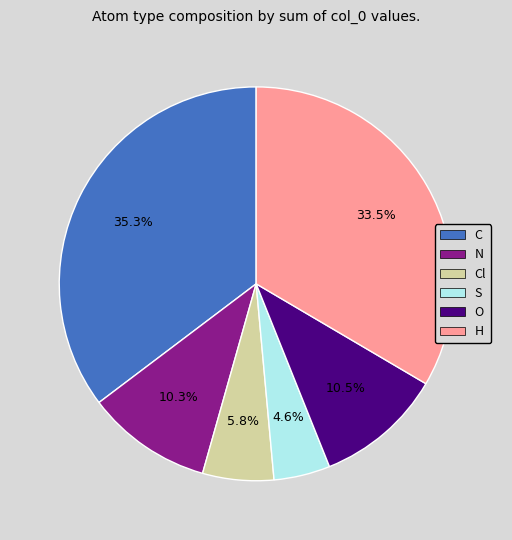

Is there any slice that represents more than half of the pie?

No